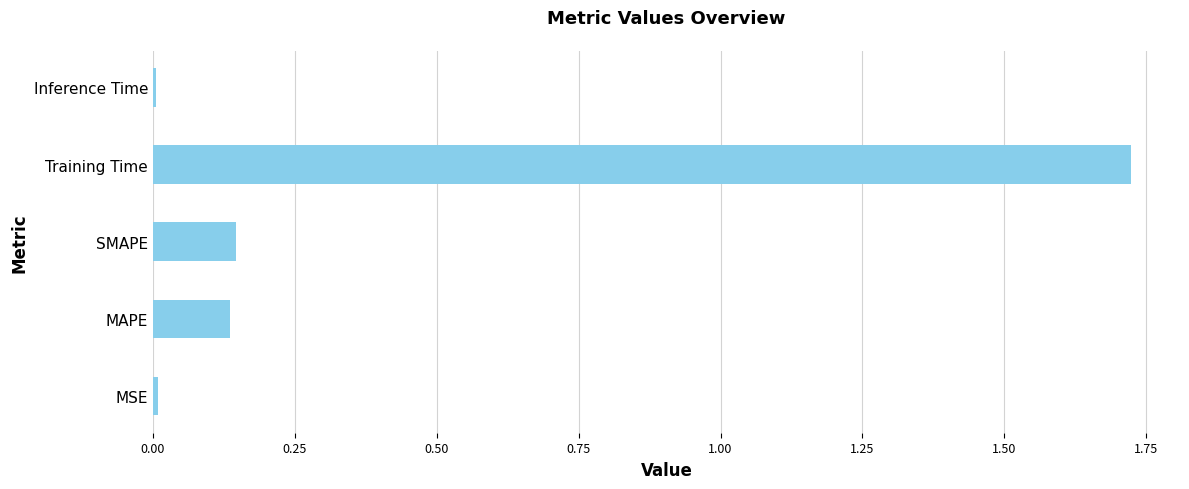

Which label corresponds to the largest value in the chart?

Training Time